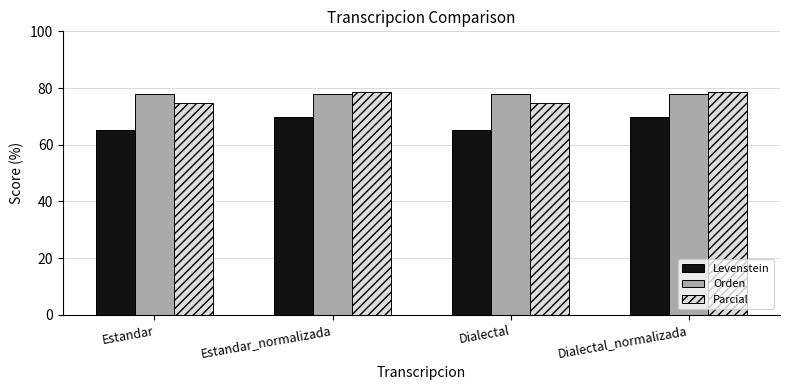

The value of Levenstein at Estandar is 99.6. True or false?

False